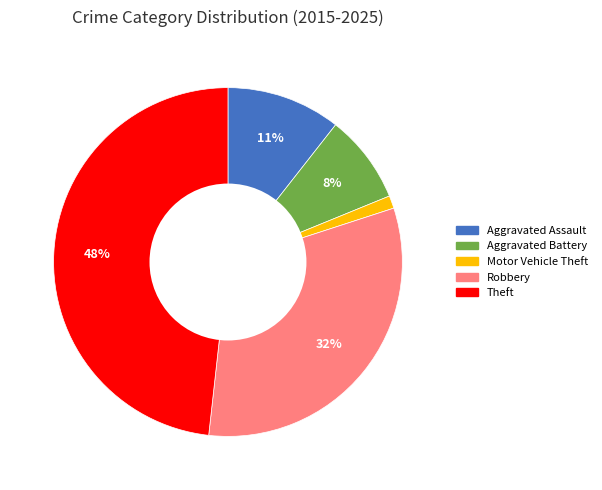

Approximately how many times larger is the value at Aggravated Assault compared to Theft?

0.2